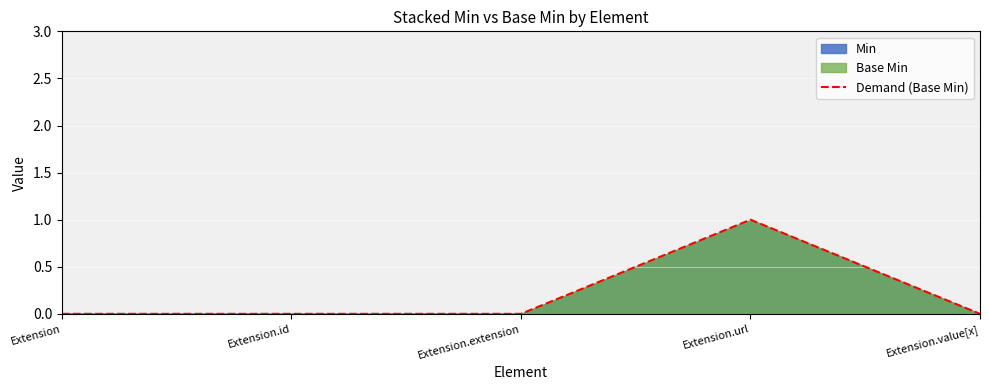

Rank the categories by value from lowest to highest.

Extension, Extension.id, Extension.extension, Extension.value[x], Extension.url